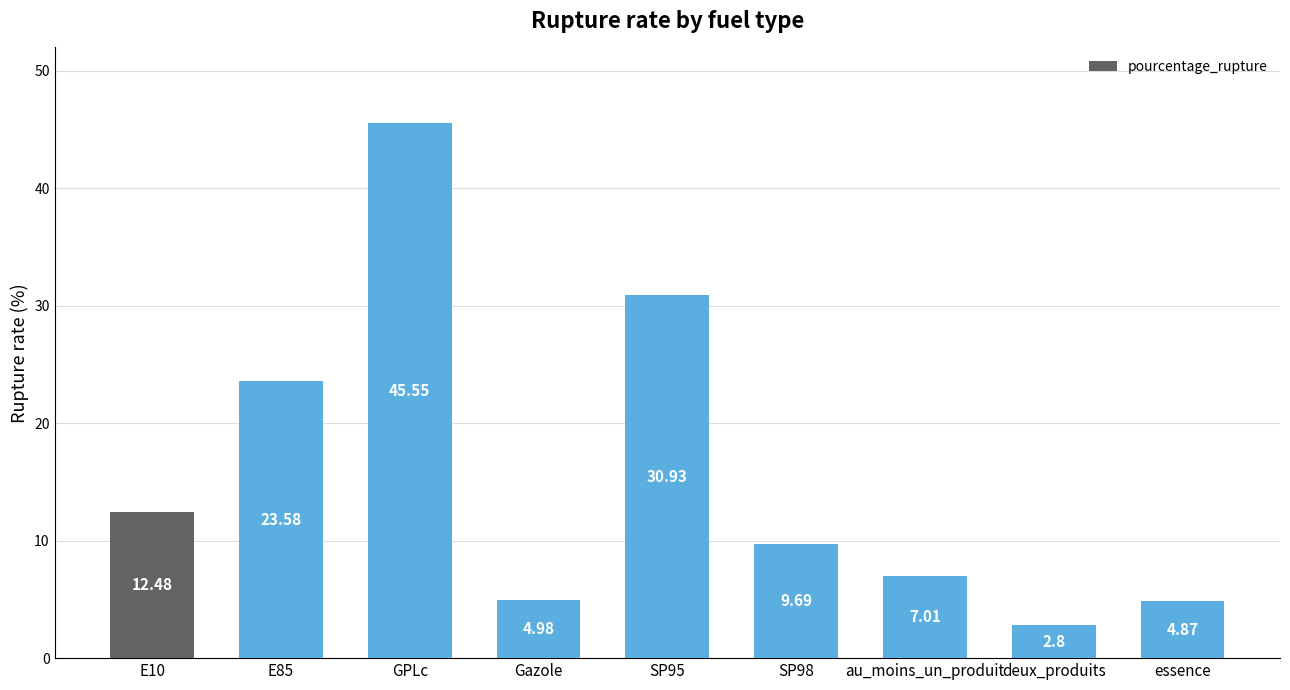

What is the sum of the values at SP95 and deux_produits?

33.7